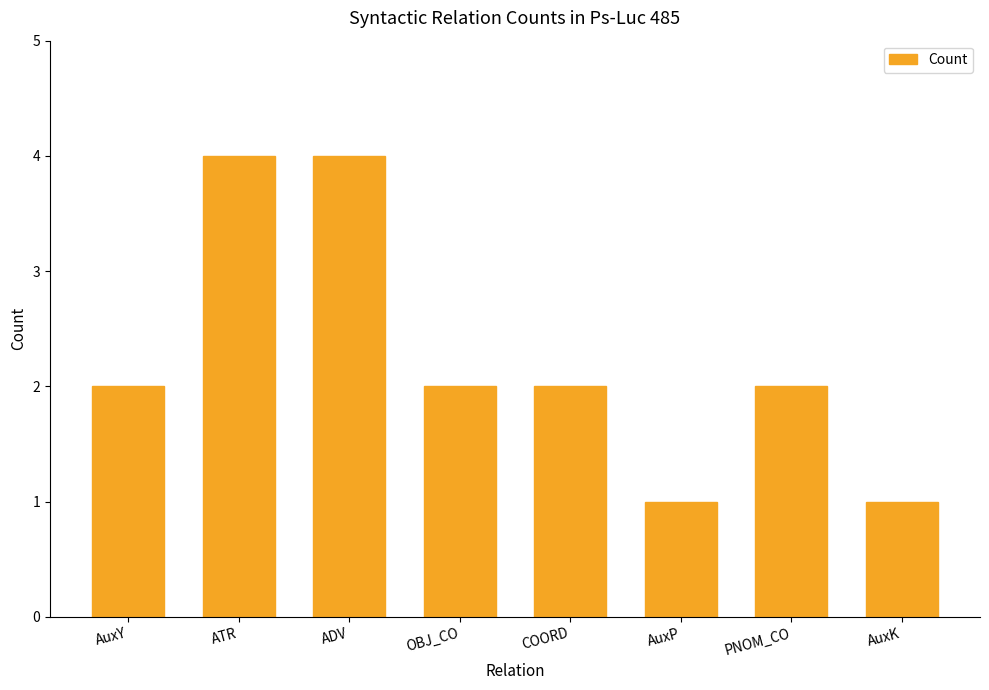

What is the change in value from AuxY to ADV?

+2